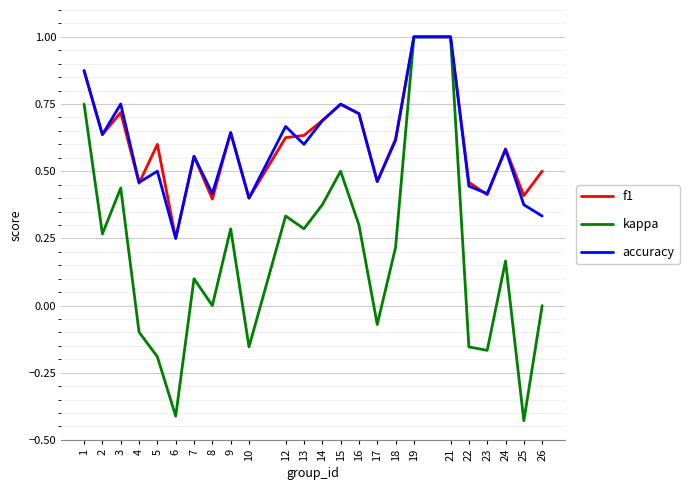

The kappa series shows 0.5 at 15. True or false?

True